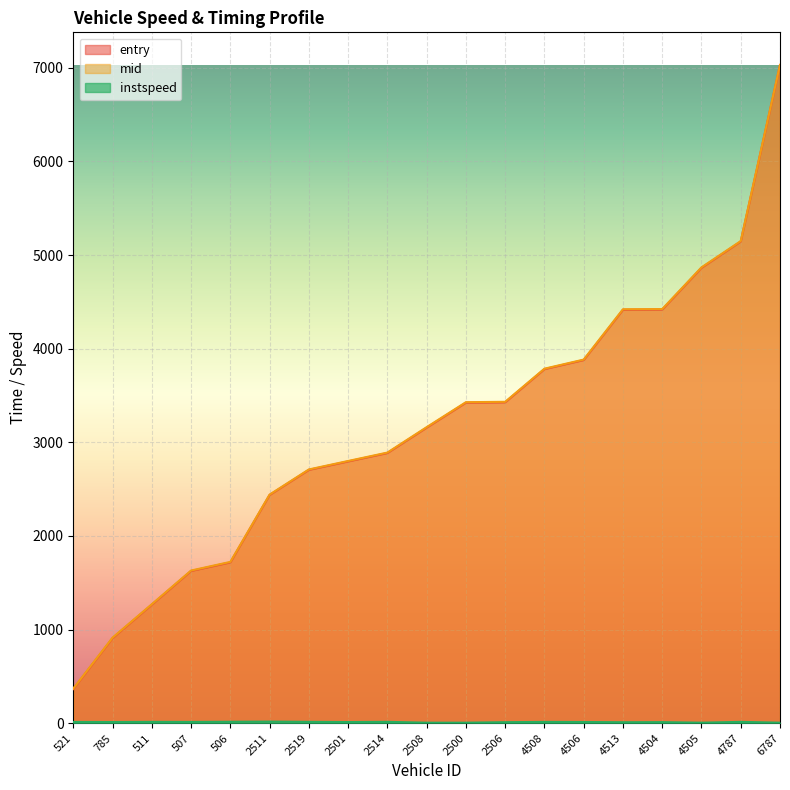

Reading left to right, list all the values displayed in this chart.

entry: 521=364.1	785=908.3	511=1265.9	507=1625.6	506=1717.3	2511=2437.7	2519=2705.6	2501=2795.8	2514=2885.6	2508=3156.7	2500=3423.5	2506=3427.3	4508=3781.9	4506=3878.7	4513=4415.7	4504=4418.0	4505=4863.9	4787=5145.4	6787=7027.8
mid: 521=369.0	785=913.2	511=1270.4	507=1630.3	506=1722.5	2511=2441.1	2519=2710.0	2501=2800.4	2514=2890.3	2508=3161.6	2500=3428.4	2506=3432.5	4508=3786.3	4506=3883.6	4513=4421.3	4504=4423.4	4505=4868.6	4787=5149.5	6787=7032.2
instspeed: 521=12.9	785=12.0	511=13.7	507=13.0	506=14.8	2511=16.6	2519=14.0	2501=11.8	2514=14.0	2508=5.0	2500=5.0	2506=10.2	4508=13.3	4506=12.3	4513=9.7	4504=10.8	4505=5.0	4787=13.7	6787=5.0